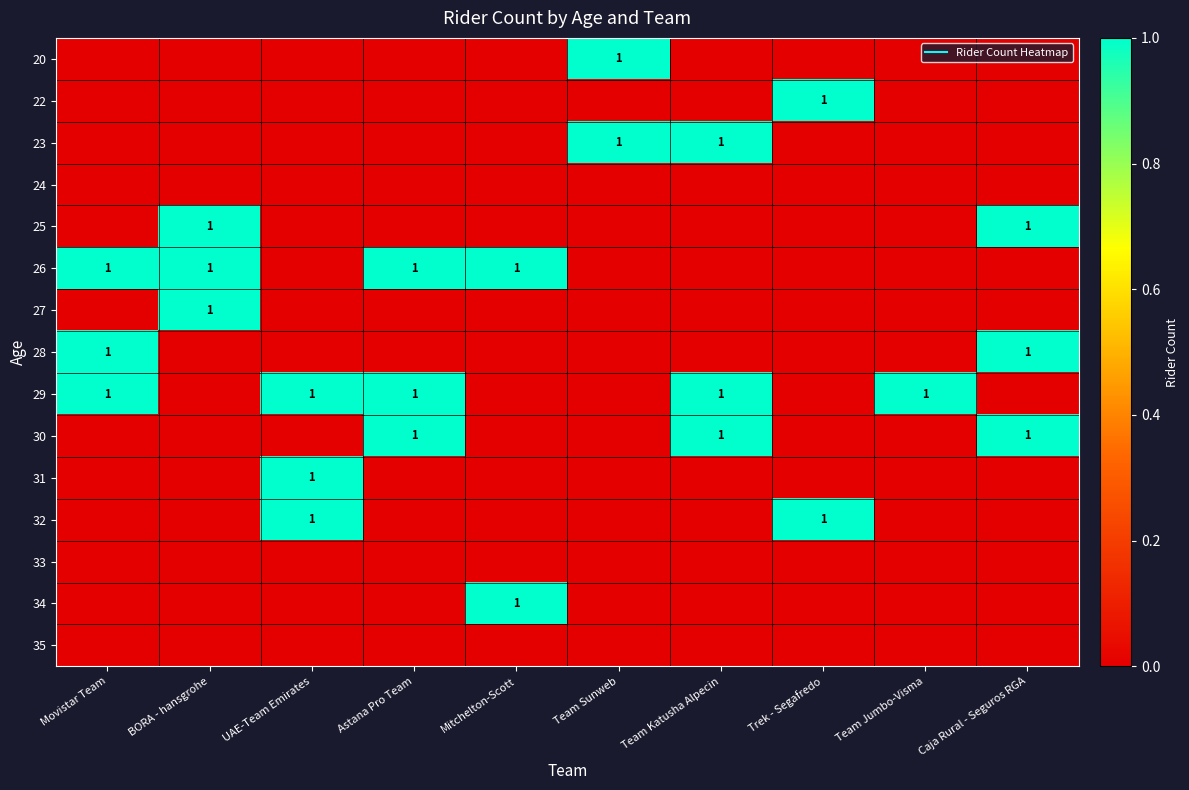

What is the difference between the highest and lowest values at Movistar Team?

1